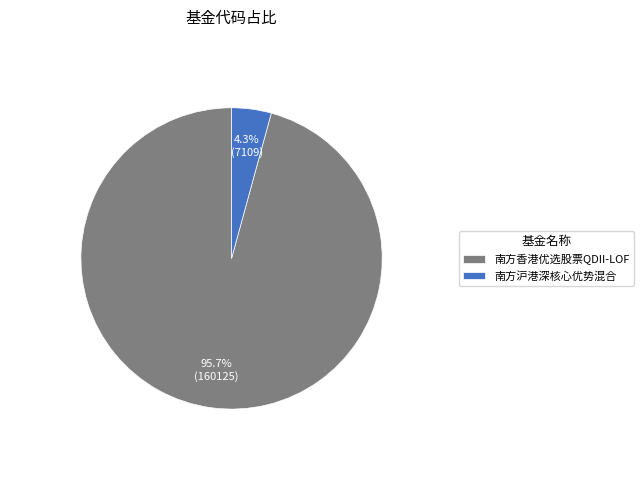

How much of the chart is everything except 南方香港优选股票QDII-LOF?

4.3%